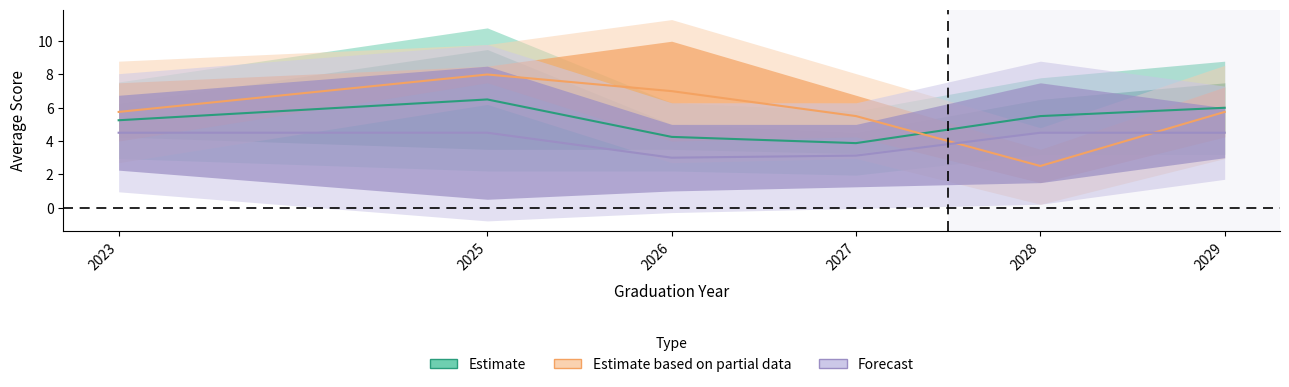

At how many categories does at least one series exceed 3?

6